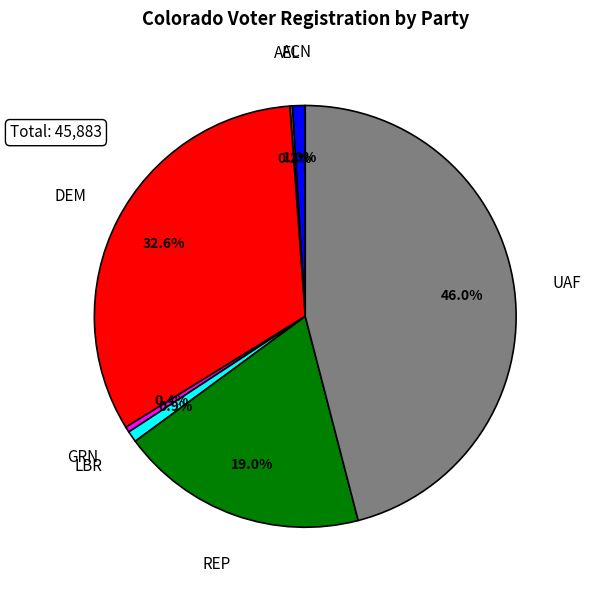

Which has a higher value, ACN or DEM?

DEM